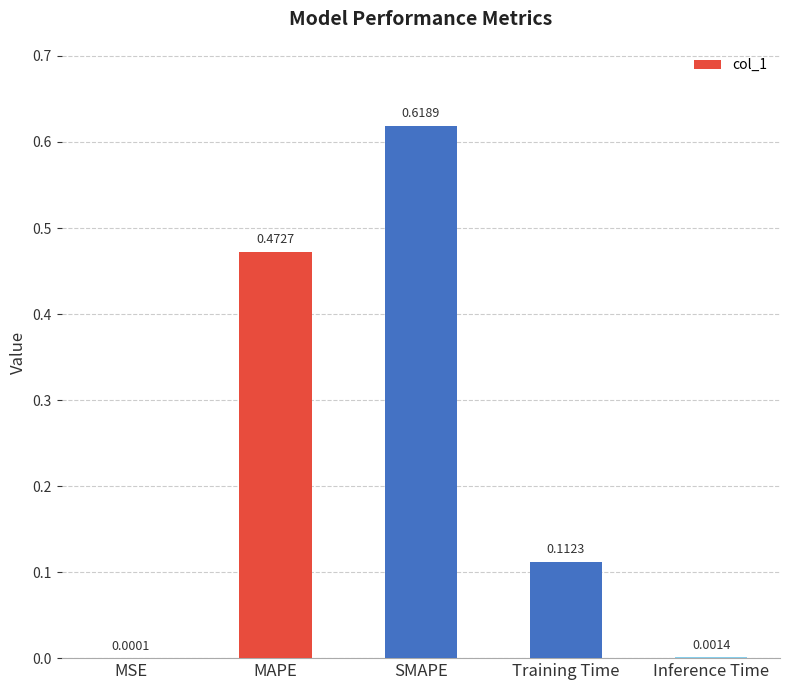

Which has a higher value, MAPE or Training Time?

MAPE